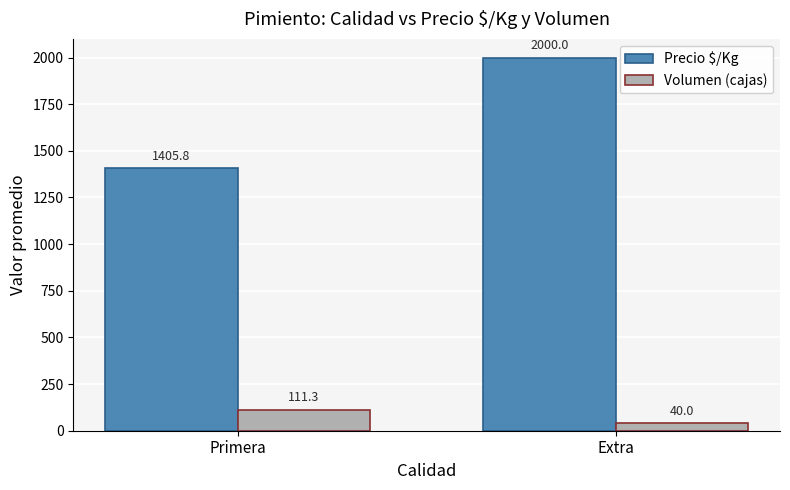

At Extra, list the series in order from largest to smallest.

Precio $/Kg, Volumen (cajas)